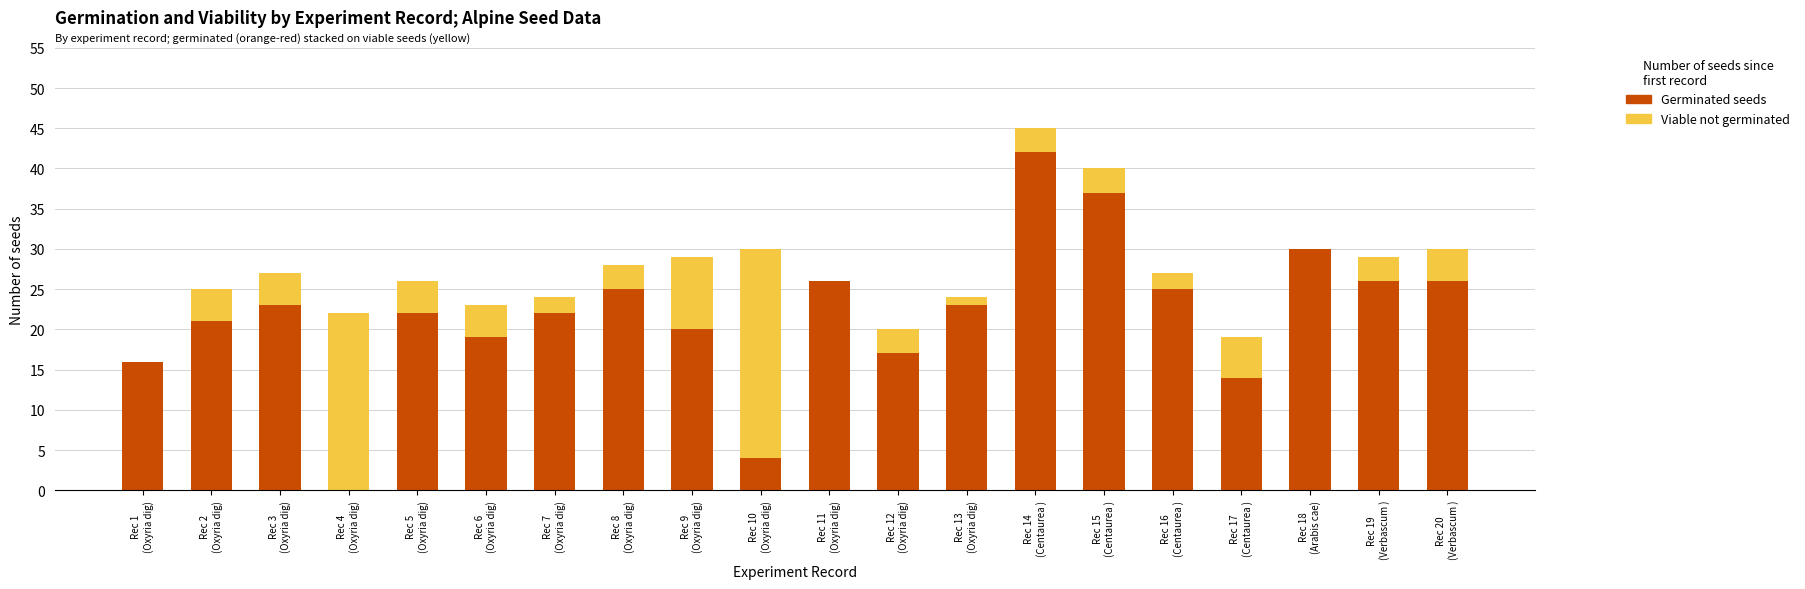

The Germinated (germ seeds) series shows 25 at Rec 8
(Oxyria dig). True or false?

True